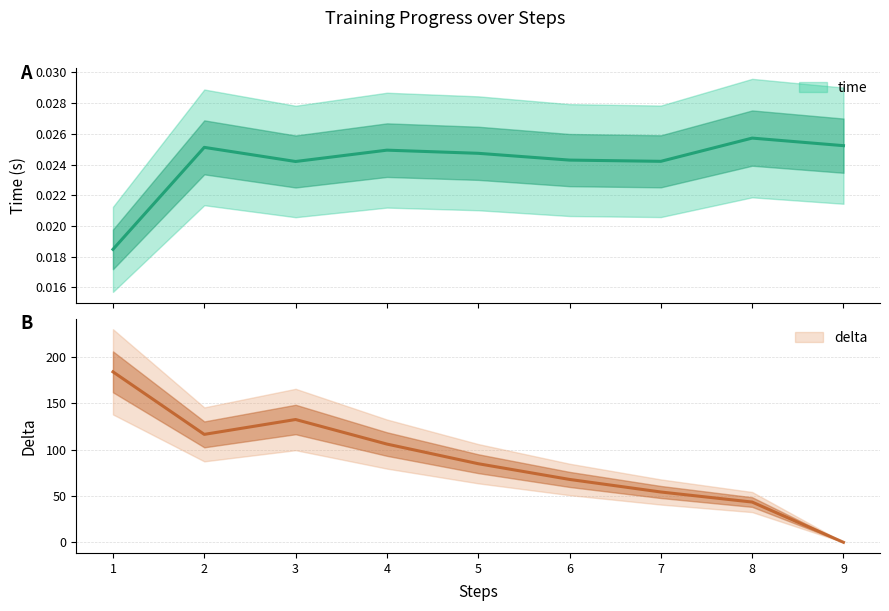

Is it true that time equals 0.0 at 8?

False